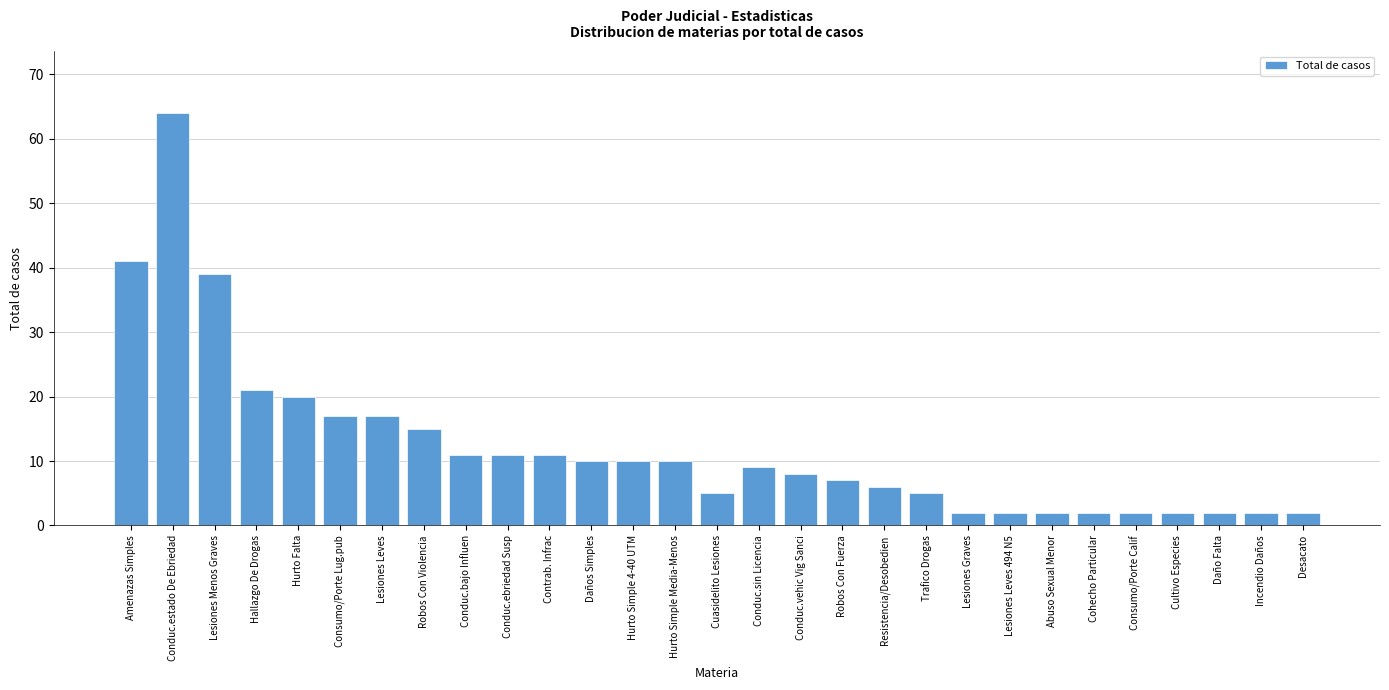

Reading left to right, transcribe all the data shown in this chart.

41	64	39	21	20	17	17	15	11	11	11	10	10	10	5	9	8	7	6	5	2	2	2	2	2	2	2	2	2